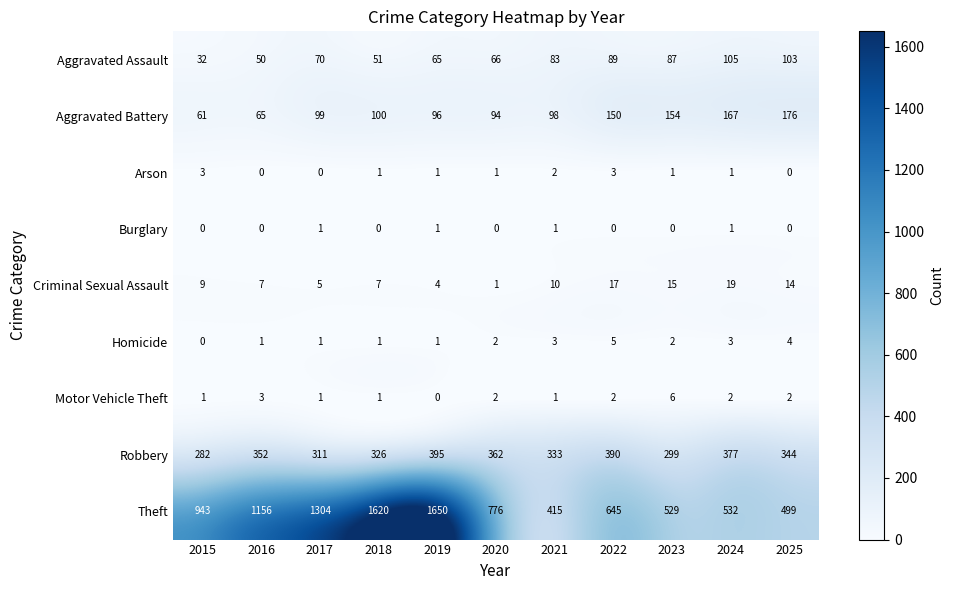

What is the difference between the second highest and second lowest values in the Arson series?

3